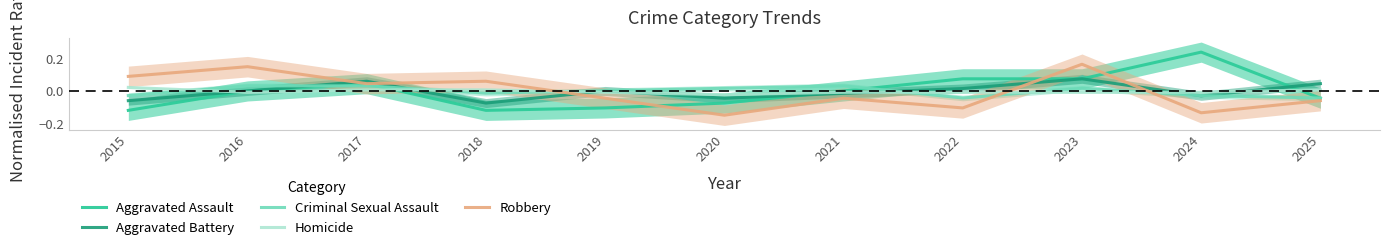

What are all the series names shown in the legend?

Aggravated Assault, Aggravated Battery, Criminal Sexual Assault, Homicide, Robbery